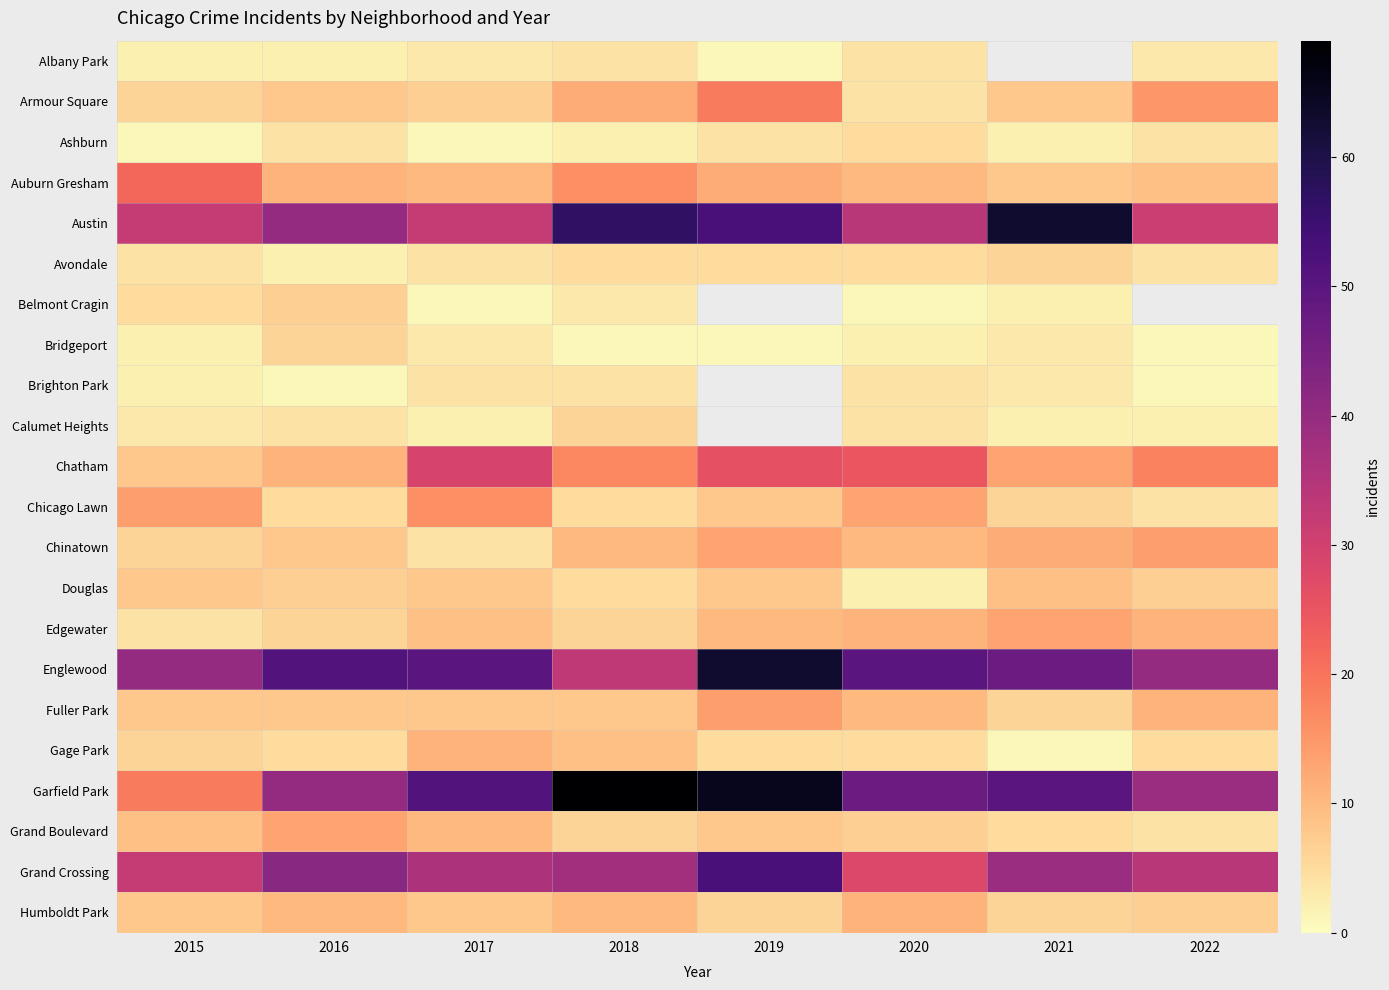

What is the sum of the Austin values at 2021 and 2016?

103.0